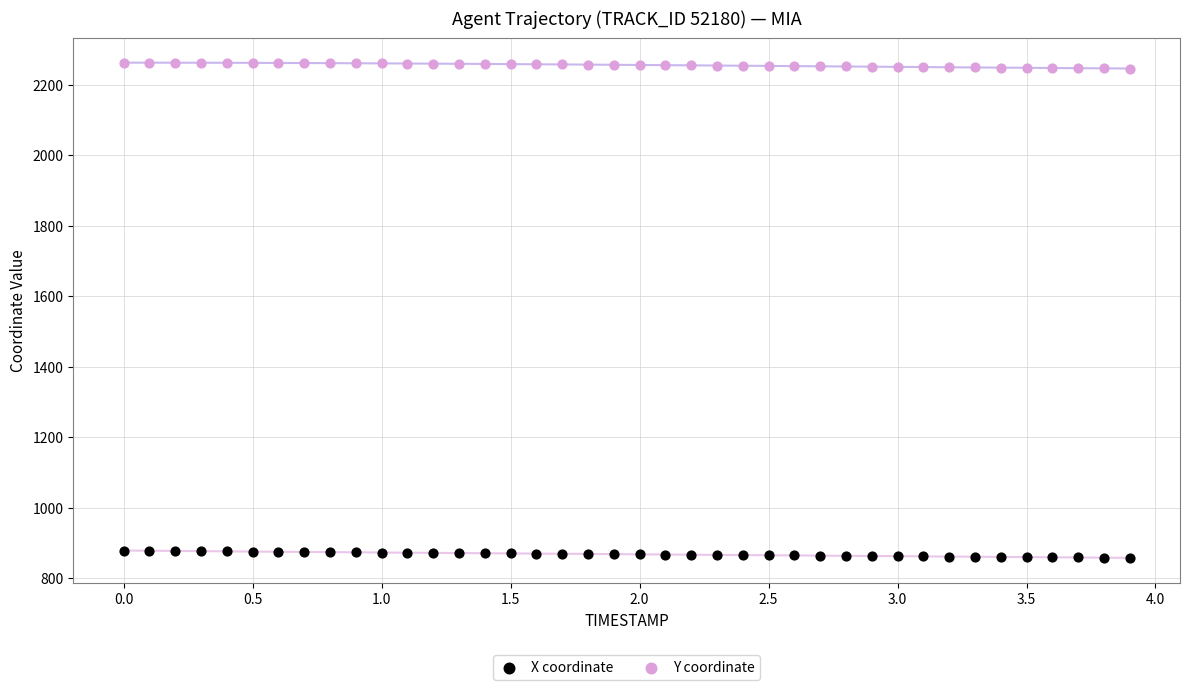

Which series contains the highest Y value?

Y coordinate